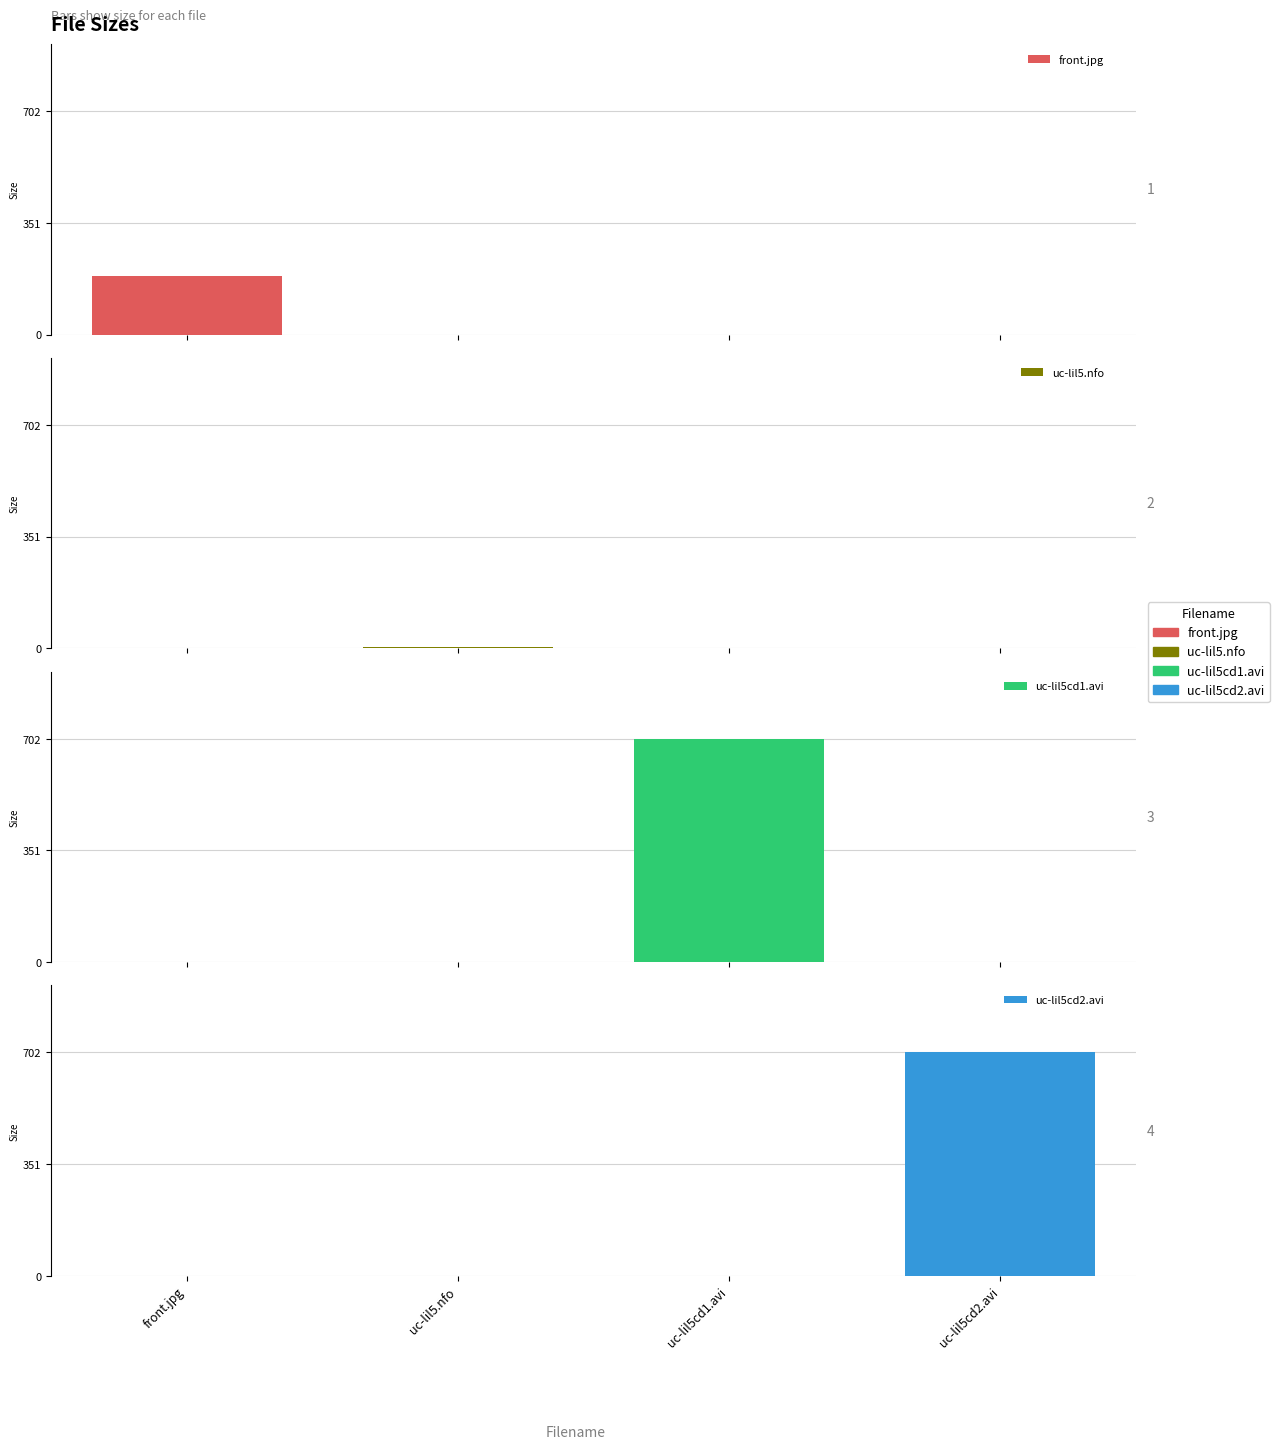

How many bars are there in total?

4